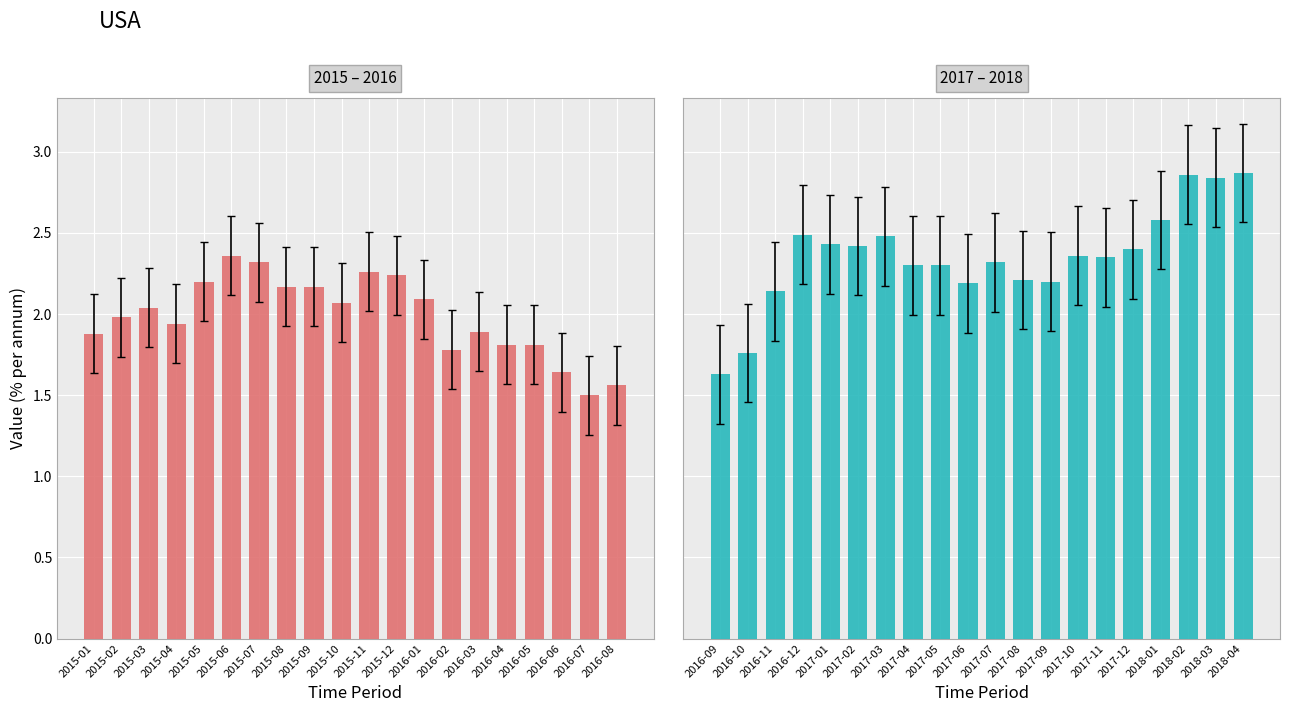

True or false: the data shows 1.3 at 2017-08.

False